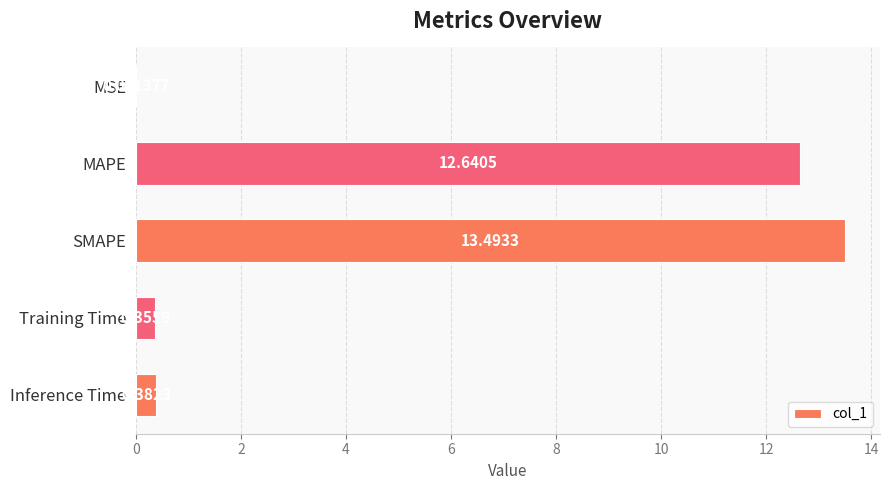

At which label is the value closest to 6?

Inference Time